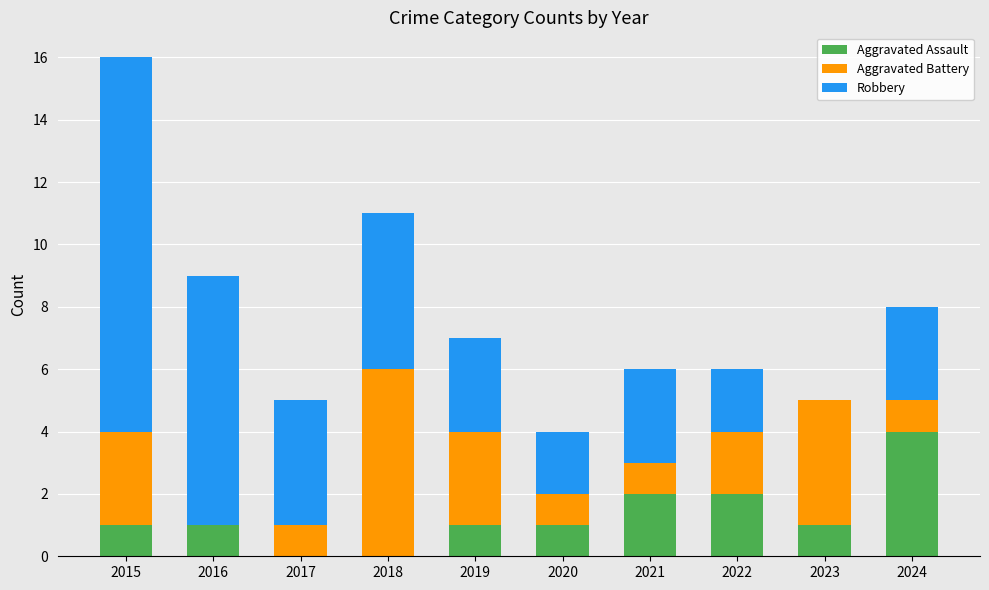

What is the sum of all Aggravated Assault values?

13